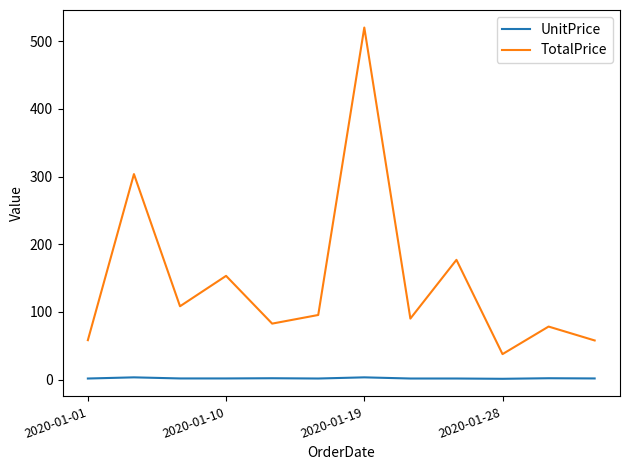

What are all the series names shown in the legend?

UnitPrice, TotalPrice